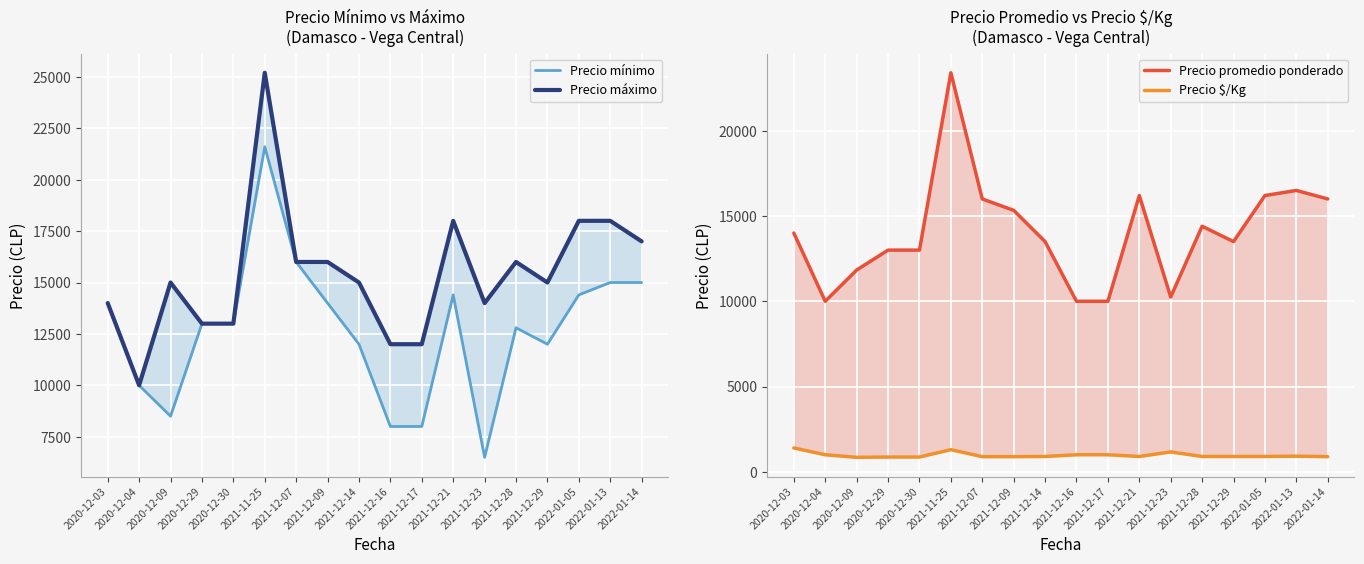

What is the average value of the Precio mínimo series?

12678